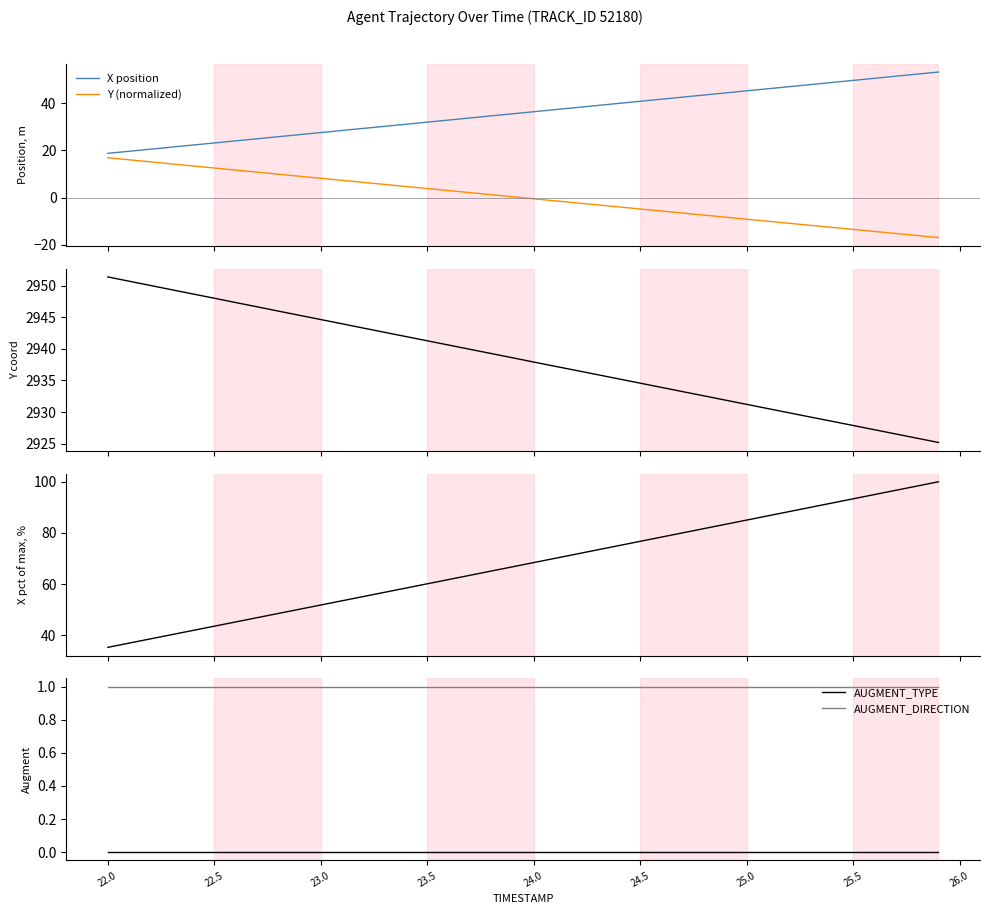

Which series has the largest total across all categories?

Y position